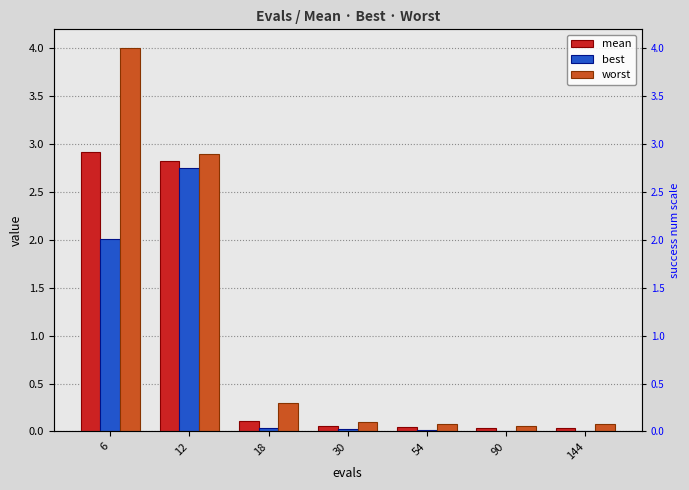

Reading right to left, list all the values displayed in this chart.

mean: 144=0.0	90=0.0	54=0.0	30=0.1	18=0.1	12=2.8	6=2.9
best: 144=0.0	90=0.0	54=0.0	30=0.0	18=0.0	12=2.8	6=2.0
worst: 144=0.1	90=0.1	54=0.1	30=0.1	18=0.3	12=2.9	6=4.0